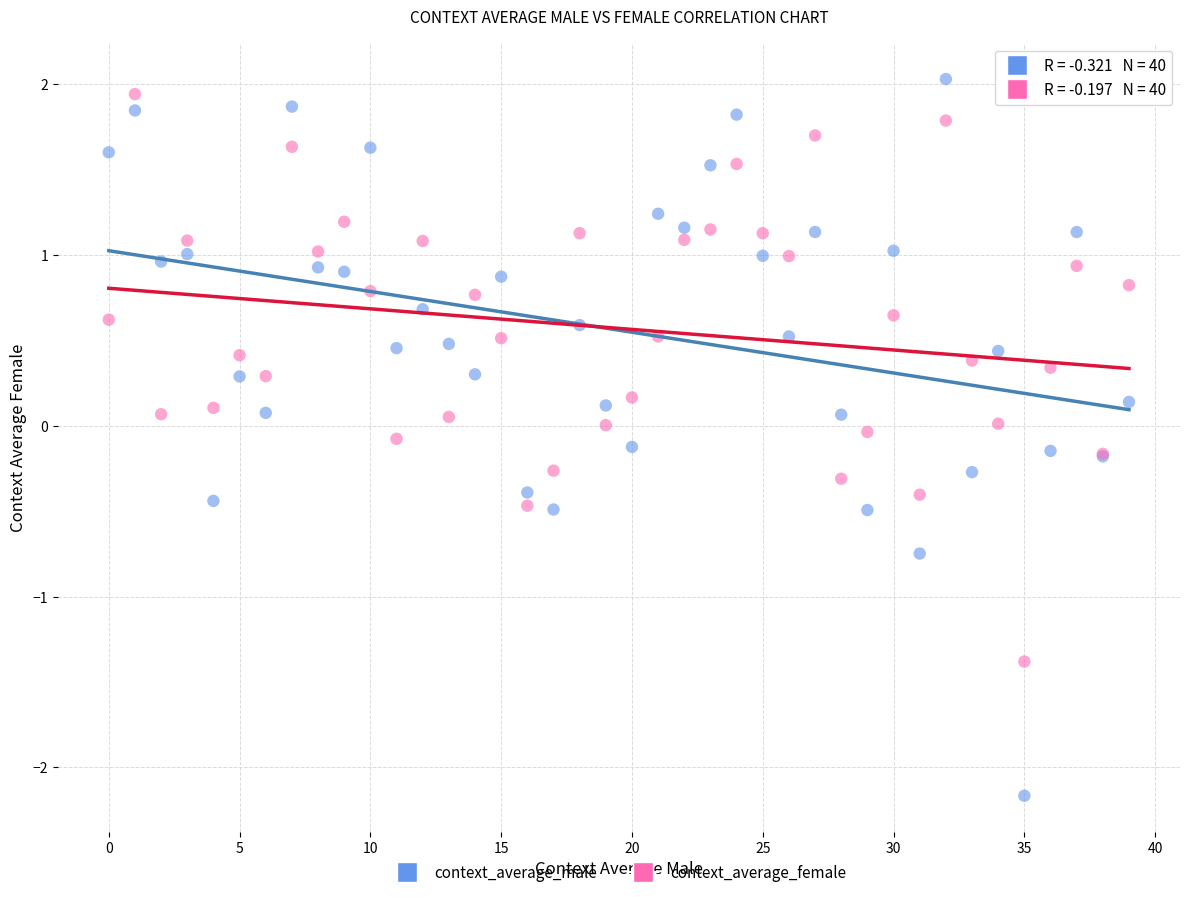

What are all the series names shown in the legend?

context_average_male, context_average_female